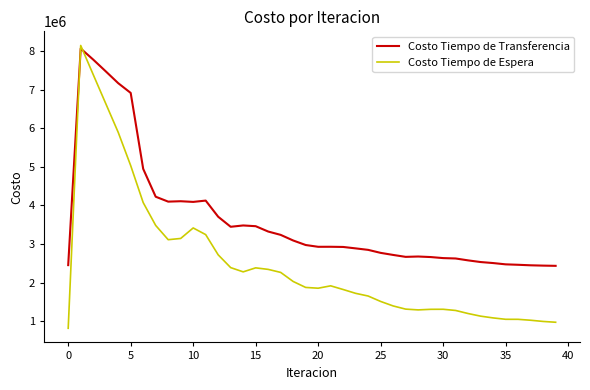

Which series has the largest total across all categories?

Costo Tiempo de Transferencia